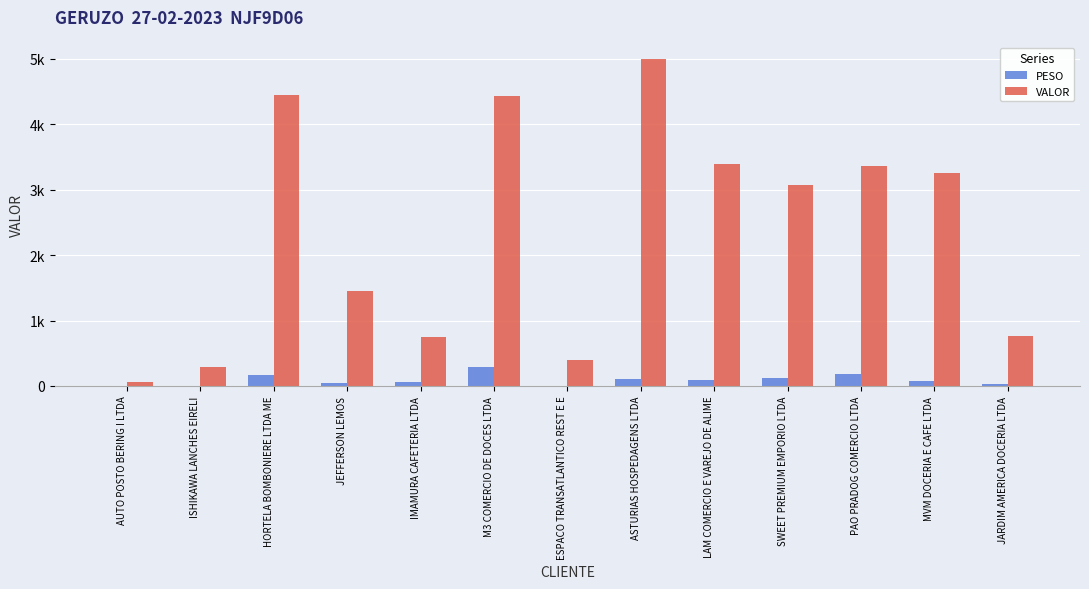

At which label does PESO reach its minimum?

AUTO POSTO BERING I LTDA